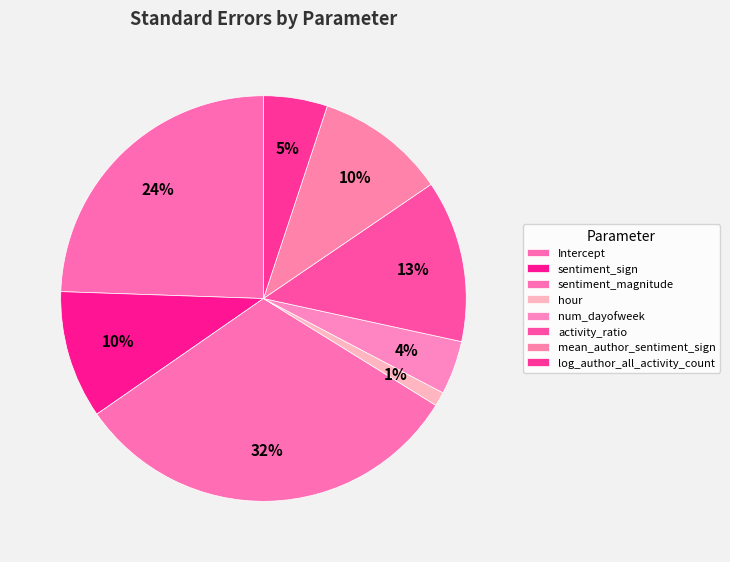

The num_dayofweek slice represents 4% of the pie. True or false?

True